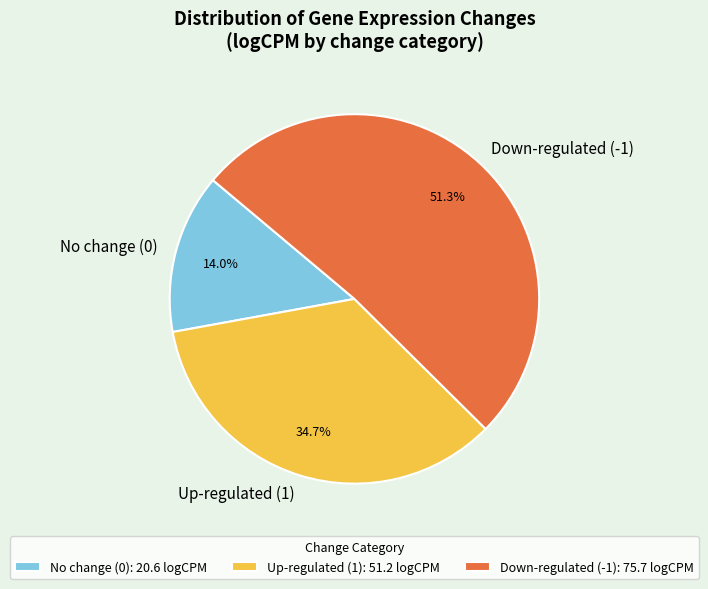

What is the ratio of the value at Up-regulated (1) to the value at Down-regulated (-1)?

0.7